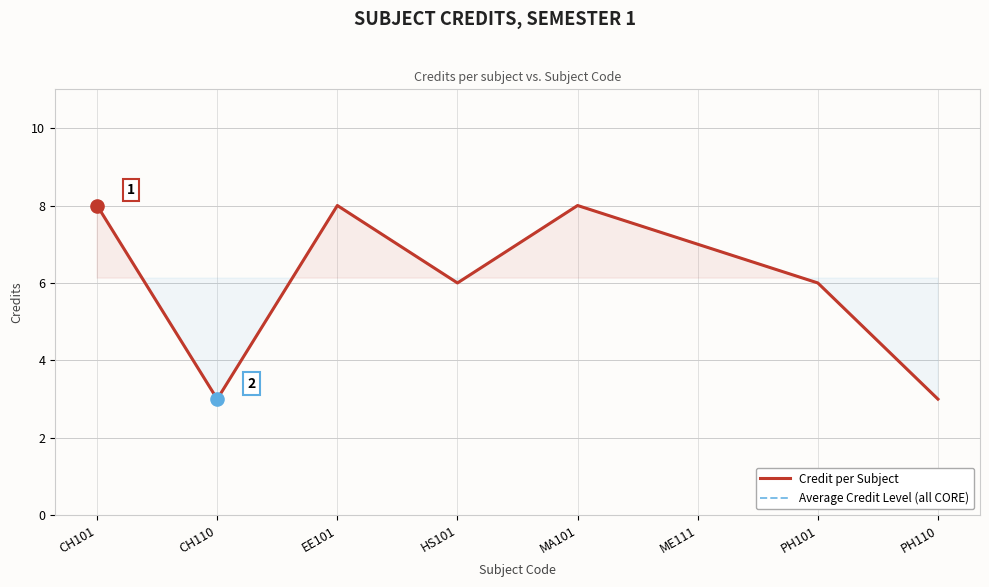

At which category is the sum across all series the highest?

CH101